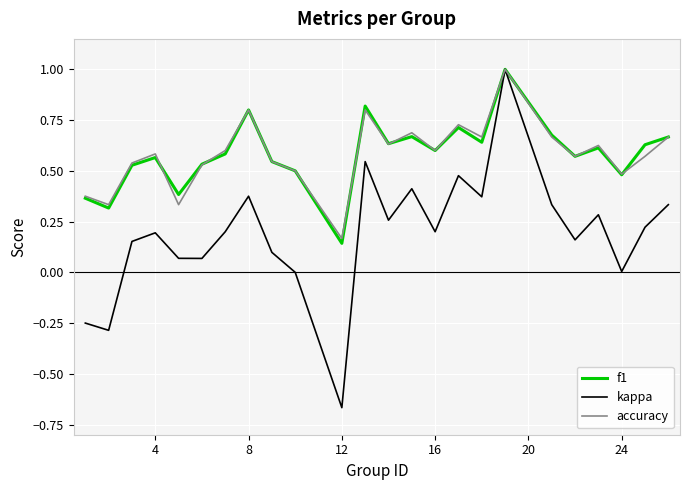

Which series has the largest range (max minus min)?

kappa